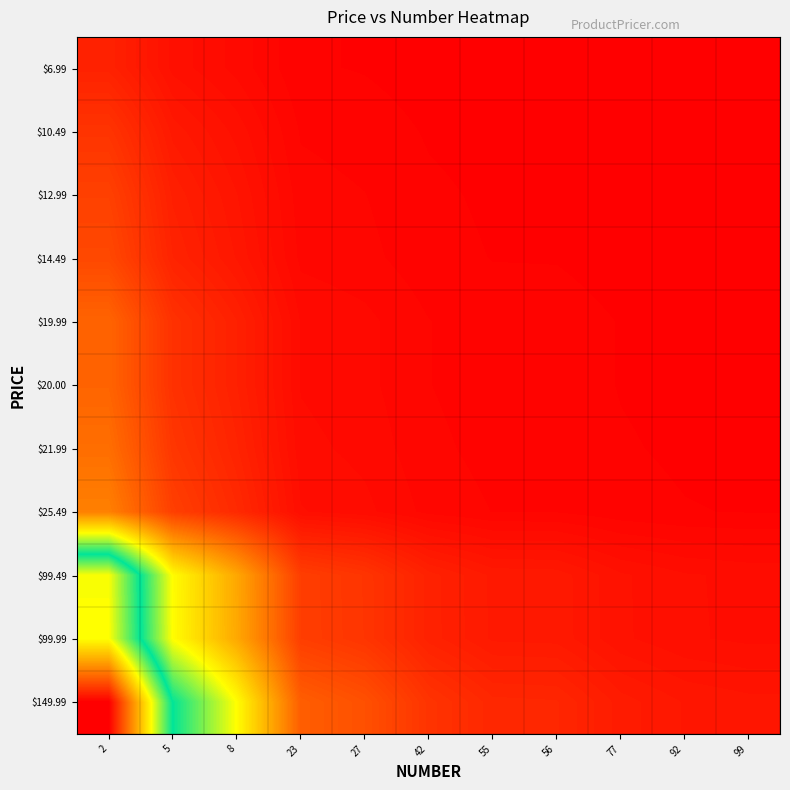

Reading left to right, extract all data points from this chart.

$6.99: 2=2.3	5=1.2	8=0.8	23=0.3	27=0.2	42=0.2	55=0.1	56=0.1	77=0.1	92=0.1	99=0.1
$10.49: 2=3.5	5=1.7	8=1.2	23=0.4	27=0.4	42=0.2	55=0.2	56=0.2	77=0.1	92=0.1	99=0.1
$12.99: 2=4.3	5=2.2	8=1.4	23=0.5	27=0.5	42=0.3	55=0.2	56=0.2	77=0.2	92=0.1	99=0.1
$14.49: 2=4.8	5=2.4	8=1.6	23=0.6	27=0.5	42=0.3	55=0.3	56=0.3	77=0.2	92=0.2	99=0.1
$19.99: 2=6.7	5=3.3	8=2.2	23=0.8	27=0.7	42=0.5	55=0.4	56=0.4	77=0.3	92=0.2	99=0.2
$20.00: 2=6.7	5=3.3	8=2.2	23=0.8	27=0.7	42=0.5	55=0.4	56=0.4	77=0.3	92=0.2	99=0.2
$21.99: 2=7.3	5=3.7	8=2.4	23=0.9	27=0.8	42=0.5	55=0.4	56=0.4	77=0.3	92=0.2	99=0.2
$25.49: 2=8.5	5=4.2	8=2.8	23=1.1	27=0.9	42=0.6	55=0.5	56=0.4	77=0.3	92=0.3	99=0.3
$99.49: 2=33.2	5=16.6	8=11.1	23=4.1	27=3.6	42=2.3	55=1.8	56=1.7	77=1.3	92=1.1	99=1.0
$99.99: 2=33.3	5=16.7	8=11.1	23=4.2	27=3.6	42=2.3	55=1.8	56=1.8	77=1.3	92=1.1	99=1.0
$149.99: 2=50.0	5=25.0	8=16.7	23=6.2	27=5.4	42=3.5	55=2.7	56=2.6	77=1.9	92=1.6	99=1.5